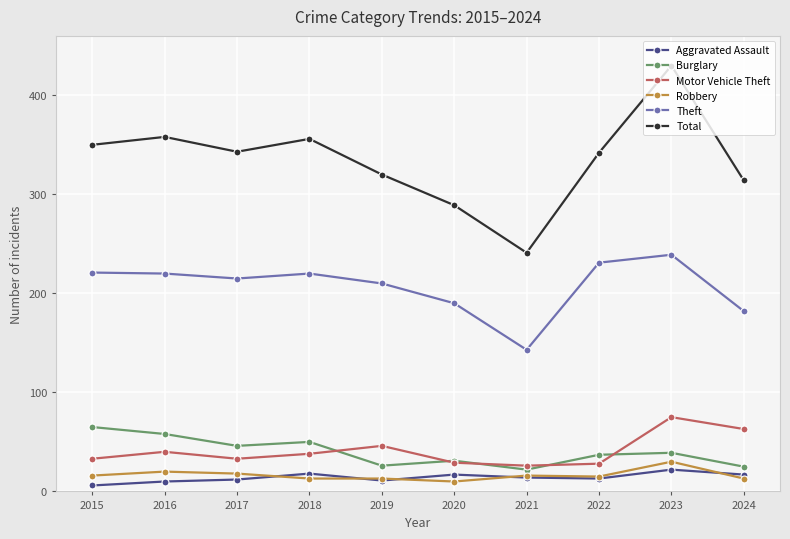

At which category does Total reach its first local valley?

2017